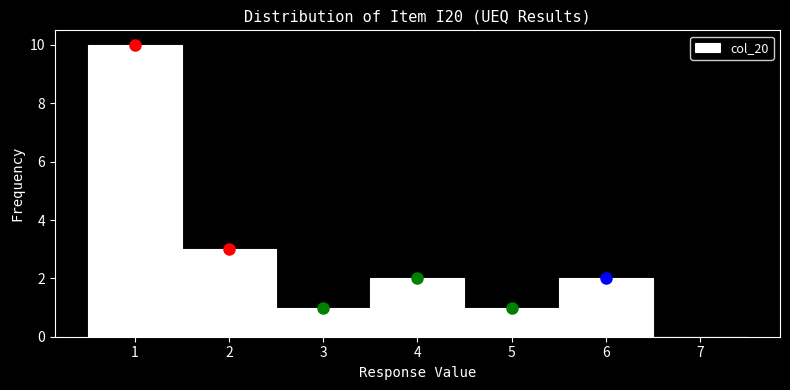

Reading left to right, transcribe this chart: for each bar, give the range it covers on the x-axis and its height. The values are not printed on the chart, so give them approximately, as read against the axis.

0.5 to 1.5: 10
1.5 to 2.5: 3
2.5 to 3.5: 1
3.5 to 4.5: 2
4.5 to 5.5: 1
5.5 to 6.5: 2
6.5 to 7.5: 0